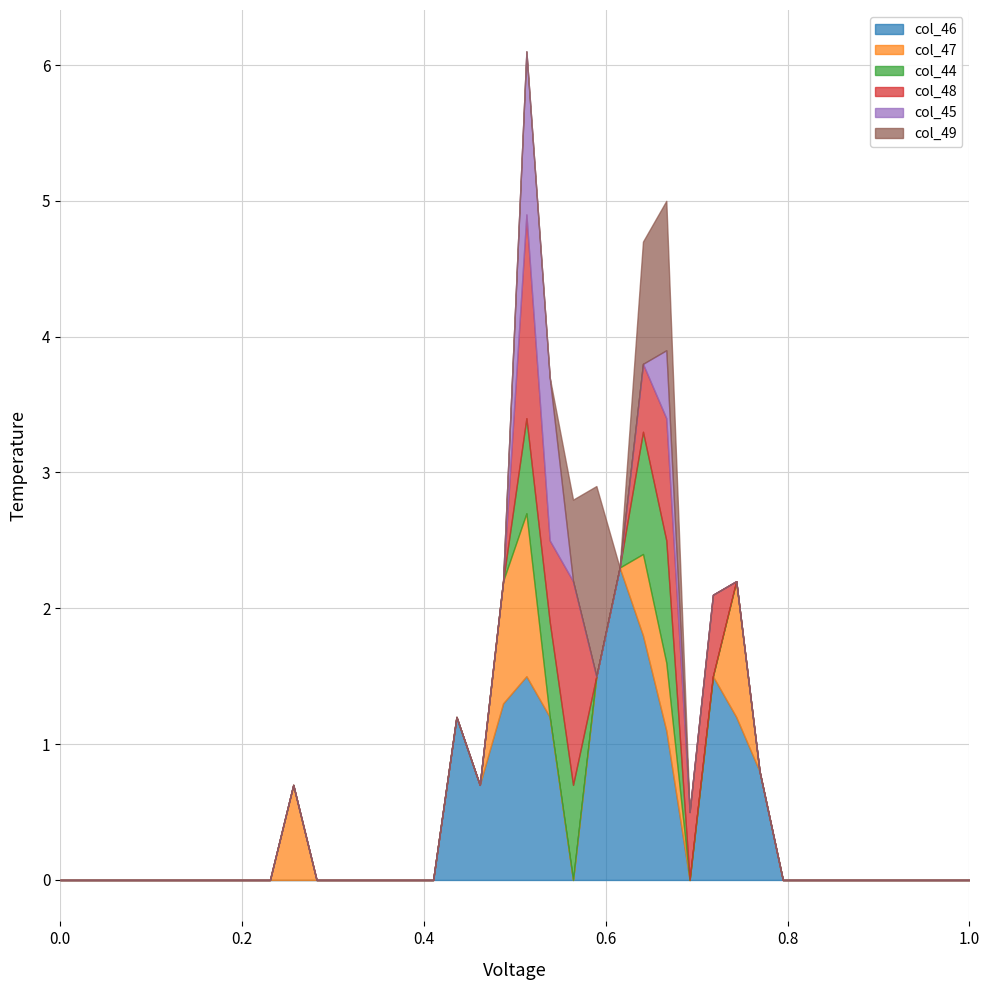

Reading right to left, what are all the values shown in this chart?

col_46: 0.0	0.0	0.0	0.0	0.0	0.0	0.0	0.0	0.0	0.8	1.2	1.5	0.0	1.1	1.8	2.3	1.5	0.0	1.2	1.5	1.3	0.7	1.2	0.0	0.0	0.0	0.0	0.0	0.0	0.0	0.0	0.0	0.0	0.0	0.0	0.0	0.0	0.0	0.0	0.0
col_47: 0.0	0.0	0.0	0.0	0.0	0.0	0.0	0.0	0.0	0.0	1.0	0.0	0.0	0.5	0.6	0.0	0.0	0.0	0.0	1.2	0.9	0.0	0.0	0.0	0.0	0.0	0.0	0.0	0.0	0.7	0.0	0.0	0.0	0.0	0.0	0.0	0.0	0.0	0.0	0.0
col_44: 0.0	0.0	0.0	0.0	0.0	0.0	0.0	0.0	0.0	0.0	0.0	0.0	0.0	0.9	0.9	0.0	0.0	0.7	0.7	0.7	0.0	0.0	0.0	0.0	0.0	0.0	0.0	0.0	0.0	0.0	0.0	0.0	0.0	0.0	0.0	0.0	0.0	0.0	0.0	0.0
col_48: 0.0	0.0	0.0	0.0	0.0	0.0	0.0	0.0	0.0	0.0	0.0	0.6	0.5	0.9	0.5	0.0	0.0	1.5	0.6	1.5	0.0	0.0	0.0	0.0	0.0	0.0	0.0	0.0	0.0	0.0	0.0	0.0	0.0	0.0	0.0	0.0	0.0	0.0	0.0	0.0
col_45: 0.0	0.0	0.0	0.0	0.0	0.0	0.0	0.0	0.0	0.0	0.0	0.0	0.0	0.5	0.0	0.0	0.0	0.0	1.2	1.2	0.0	0.0	0.0	0.0	0.0	0.0	0.0	0.0	0.0	0.0	0.0	0.0	0.0	0.0	0.0	0.0	0.0	0.0	0.0	0.0
col_49: 0.0	0.0	0.0	0.0	0.0	0.0	0.0	0.0	0.0	0.0	0.0	0.0	0.0	1.1	0.9	0.0	1.4	0.6	0.0	0.0	0.0	0.0	0.0	0.0	0.0	0.0	0.0	0.0	0.0	0.0	0.0	0.0	0.0	0.0	0.0	0.0	0.0	0.0	0.0	0.0